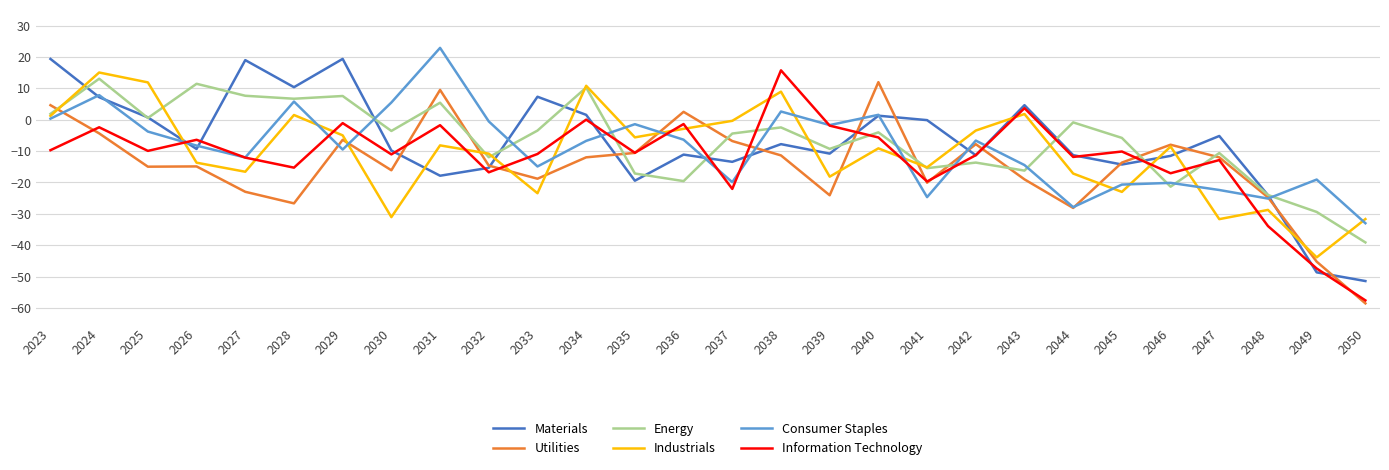

At 2031, list the series in order from smallest to largest.

Materials, Industrials, Information Technology, Energy, Utilities, Consumer Staples